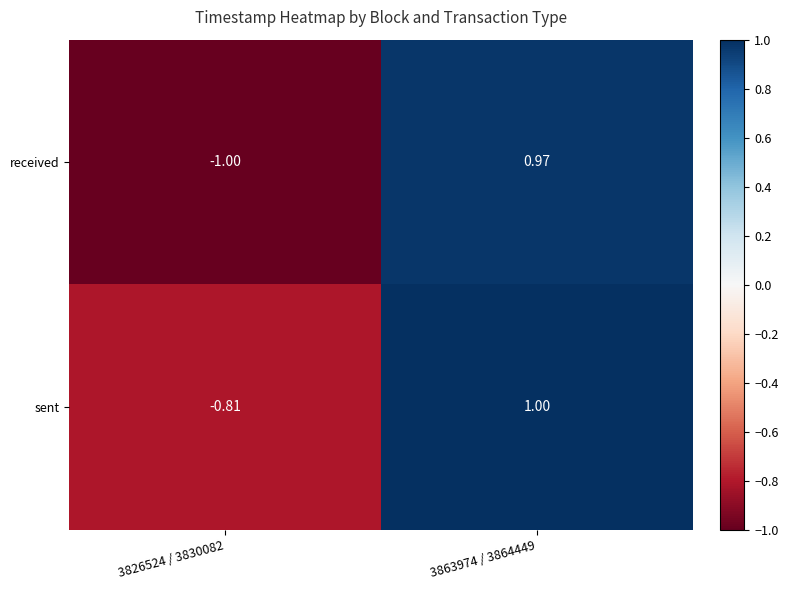

What is the total value across all series at 3863974 / 3864449?

2.0